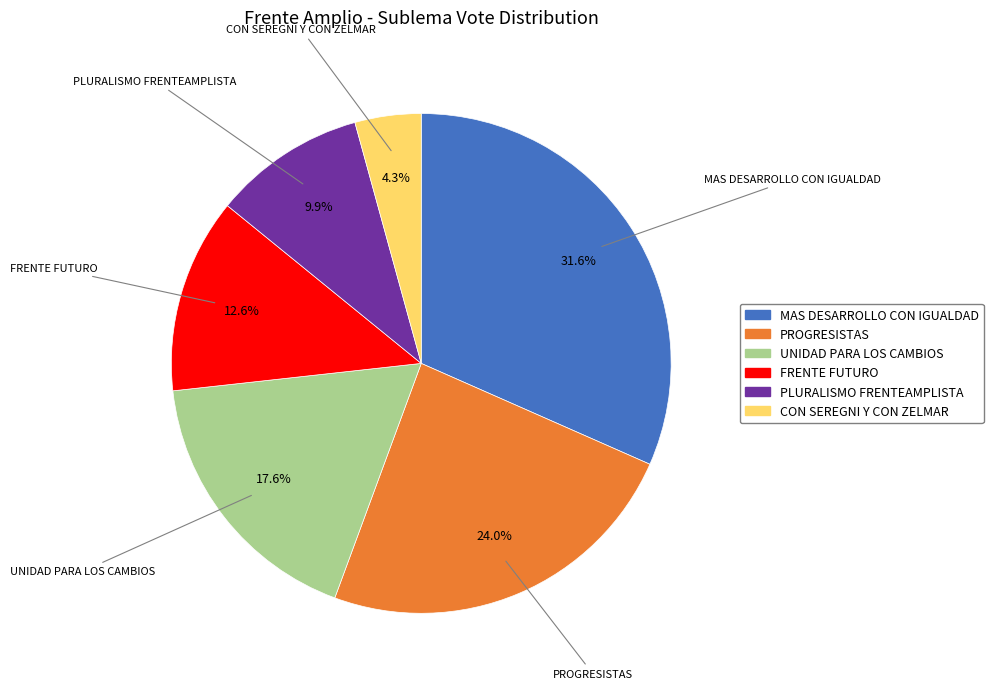

Does PROGRESISTAS represent more than half of the total?

No